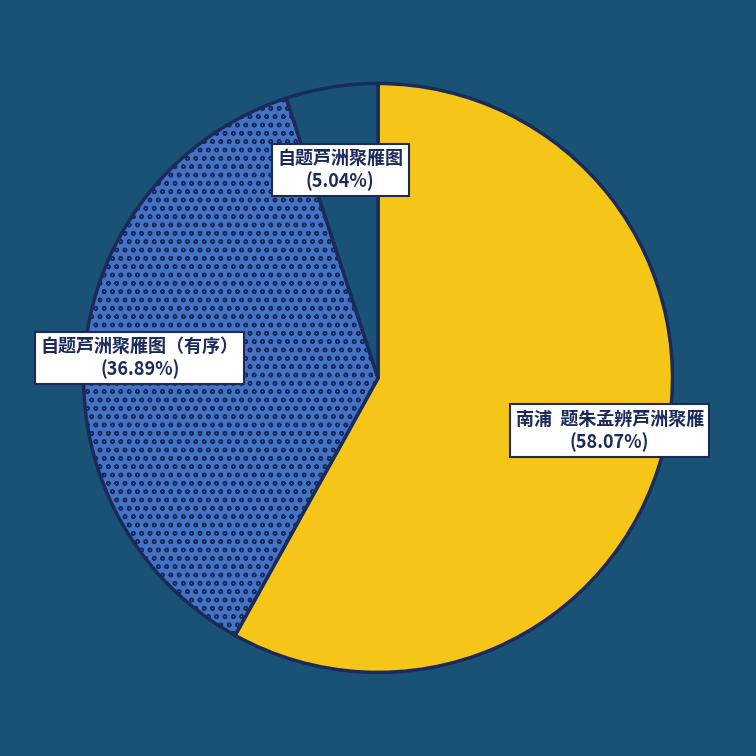

Is there a majority slice in this chart?

Yes